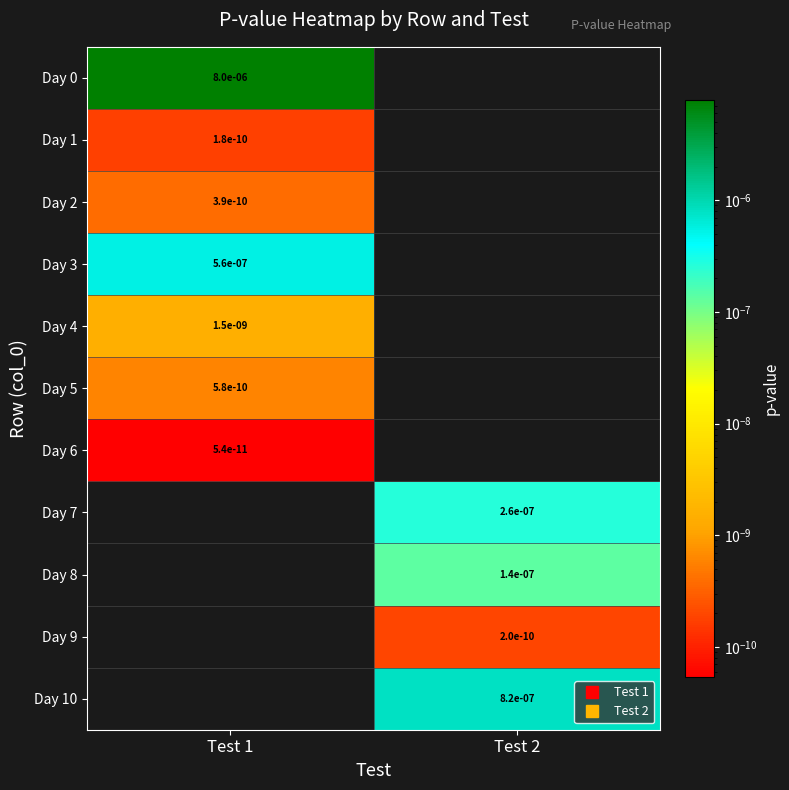

Count the number of categories in the chart.

2